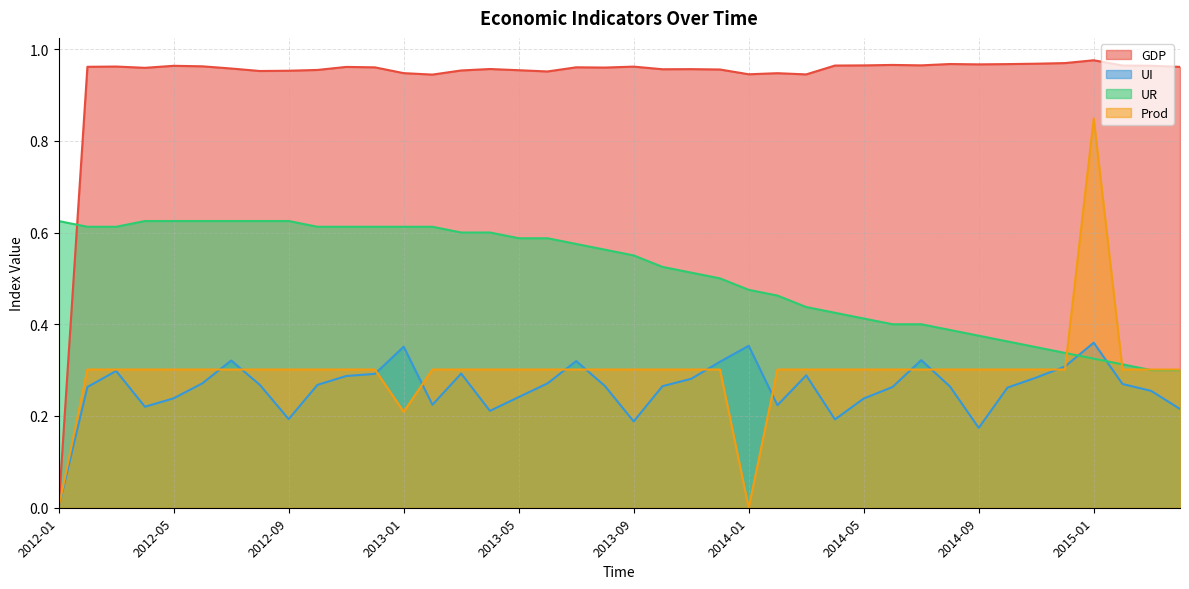

At which label is GDP closest to 0?

2012-01